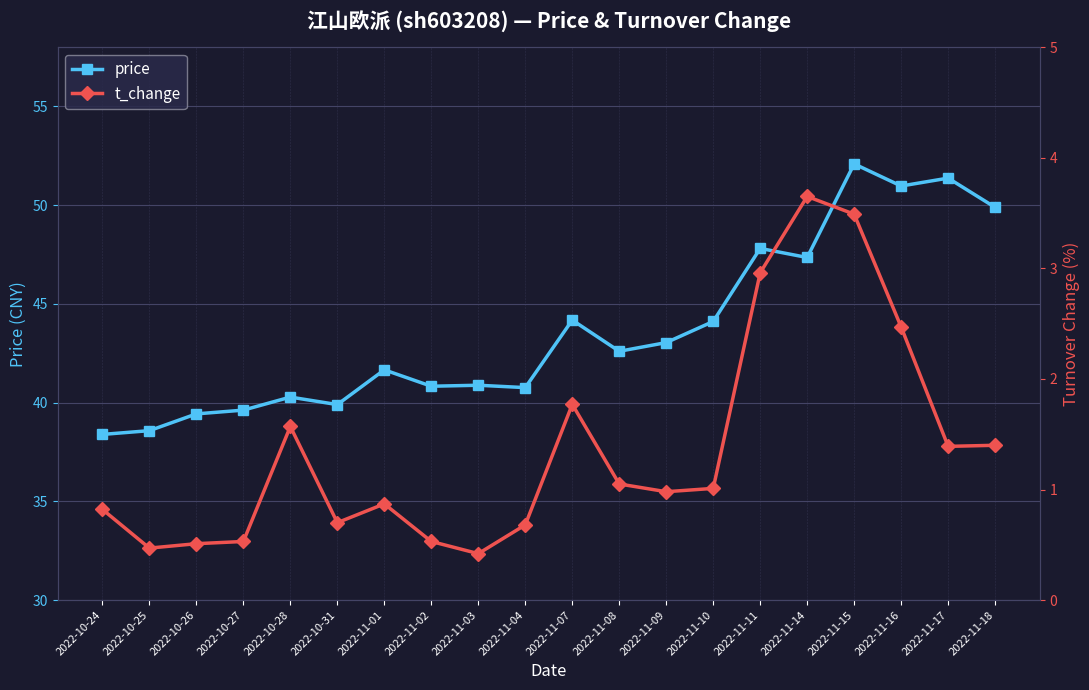

What is the minimum value shown in the chart?

0.4